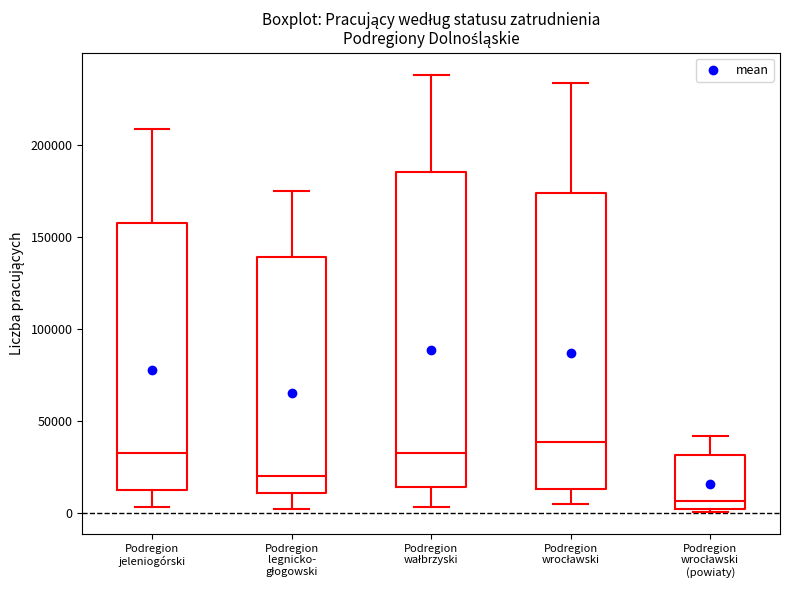

Which box's median line is the lowest?

Podregion wrocławski (powiaty)